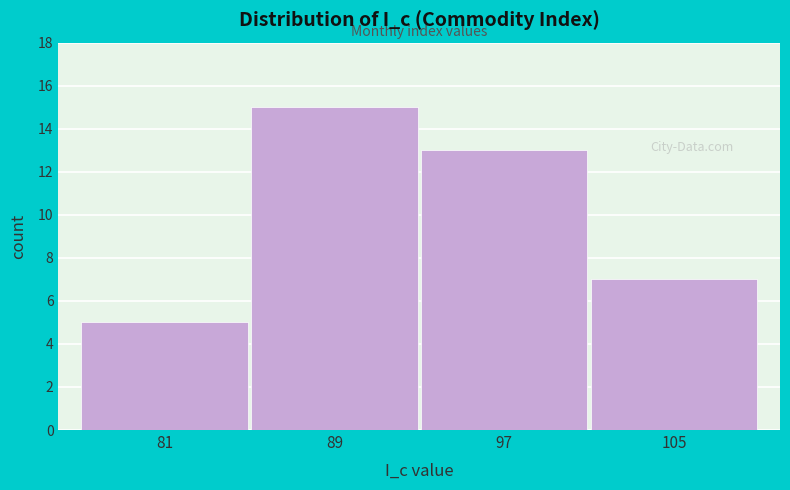

What is the height of the bar covering 101 to 109 on the x-axis? The values are not printed on the chart, so give them approximately, as read against the axis.

7